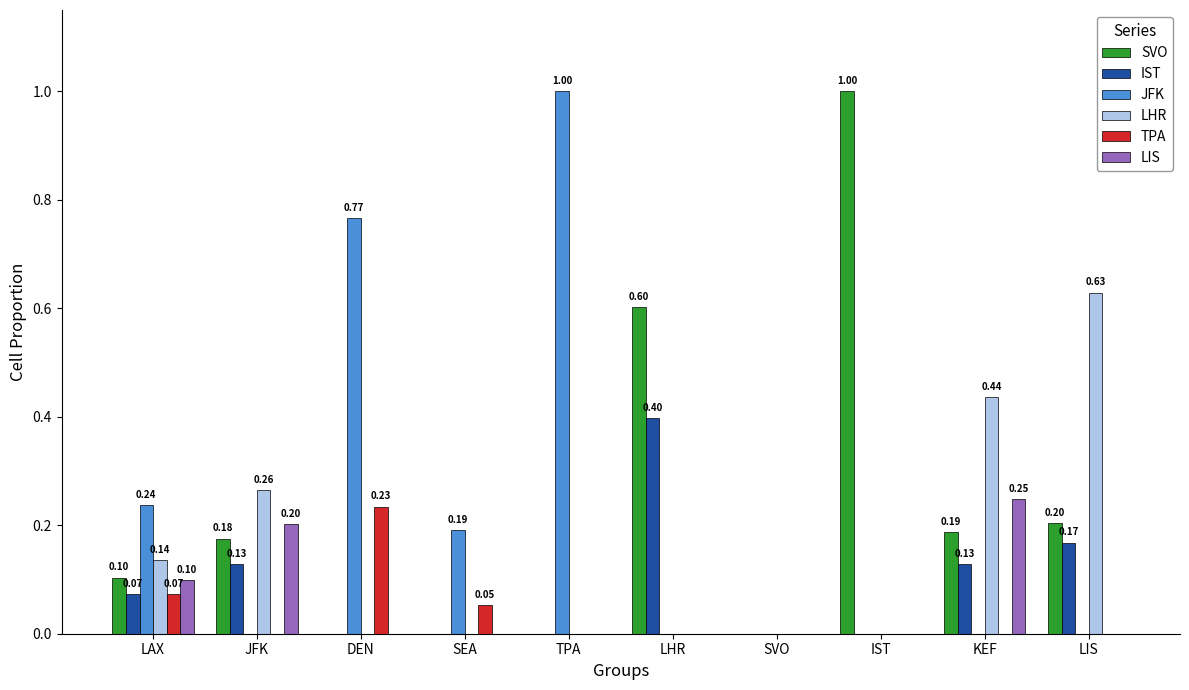

The TPA series shows 0.2 at DEN. True or false?

True